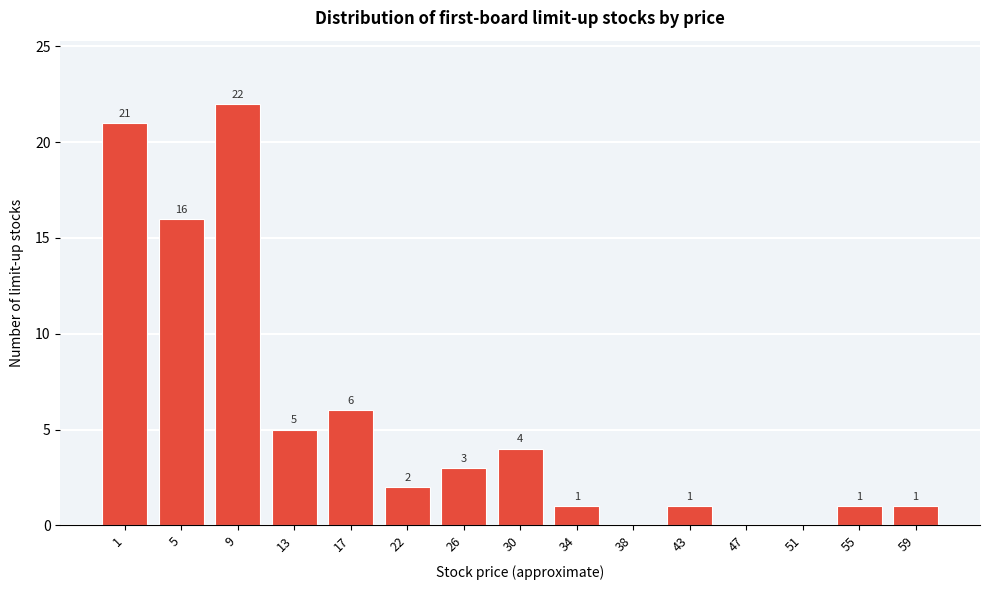

Reading left to right, what are all the values shown in this chart?

1=21	5=16	9=22	13=5	17=6	22=2	26=3	30=4	34=1	38=0	43=1	47=0	51=0	55=1	59=1